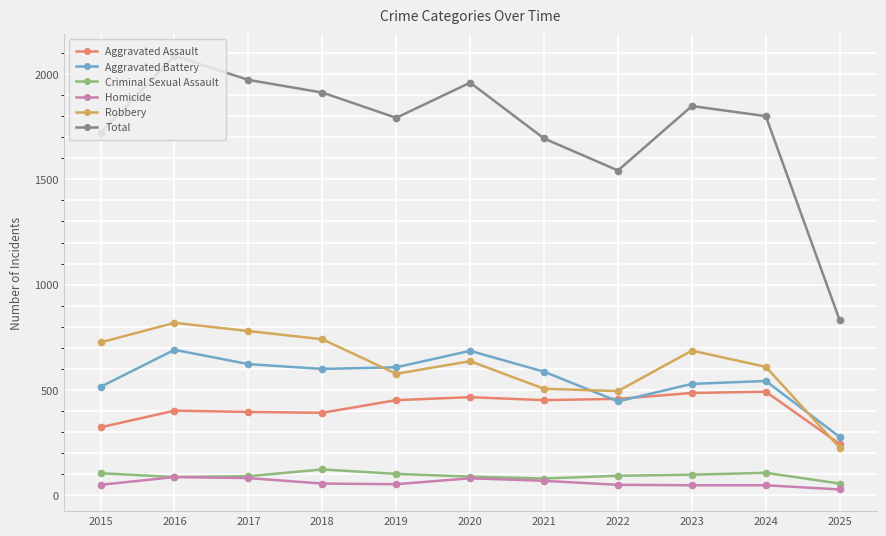

What is the total value across all series at 2023?

3696